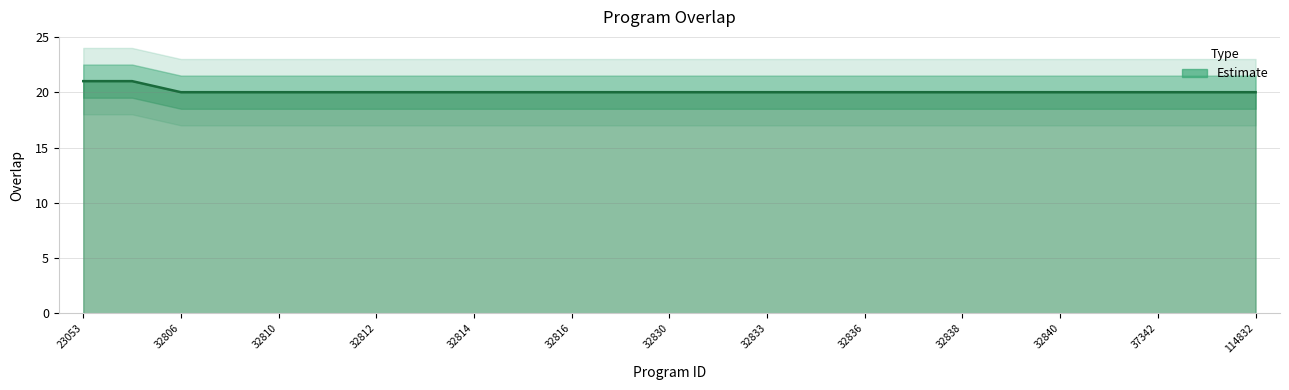

What is the greatest value displayed?

21